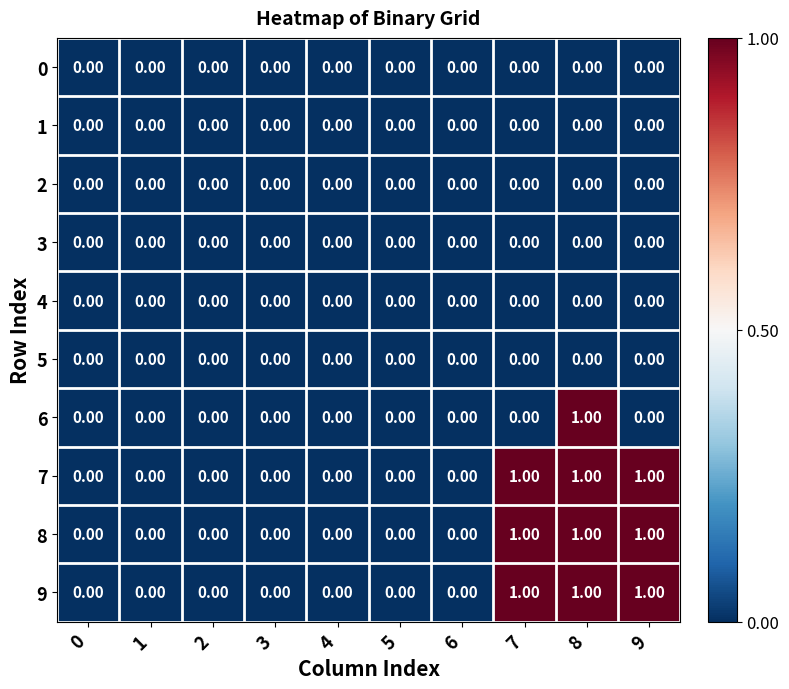

Count the number of data series in this chart.

10